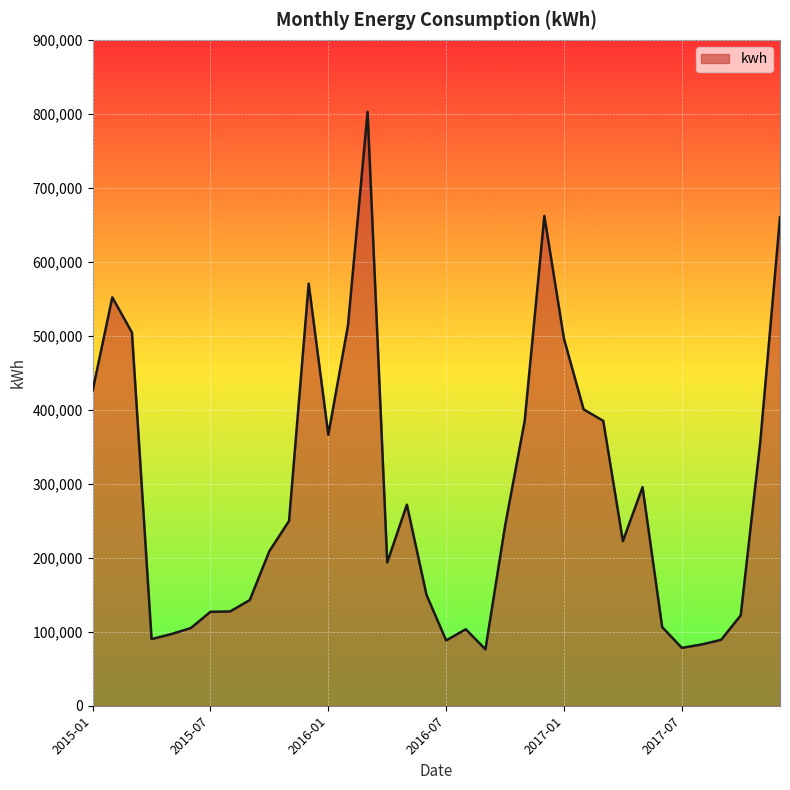

What is the average value?

287585